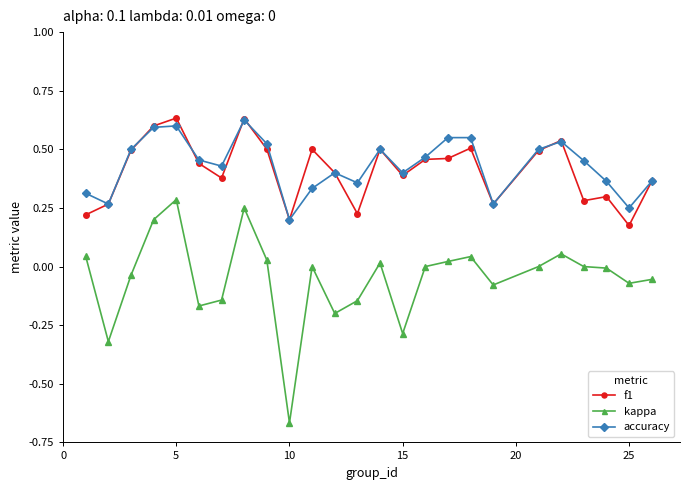

What is the sum of all accuracy values?

10.8